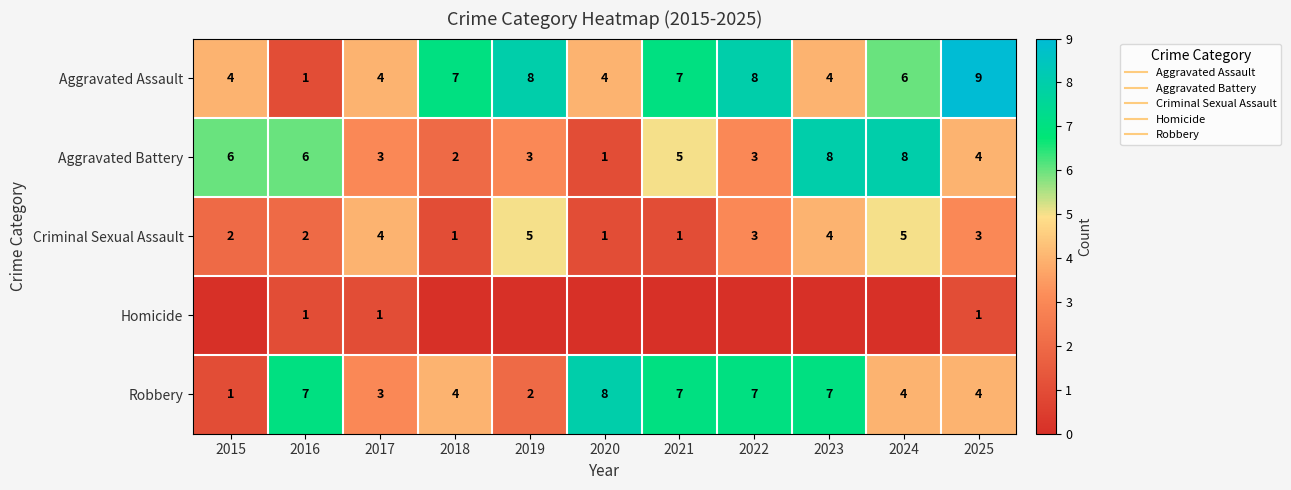

Which series has the widest spread of values?

Aggravated Assault